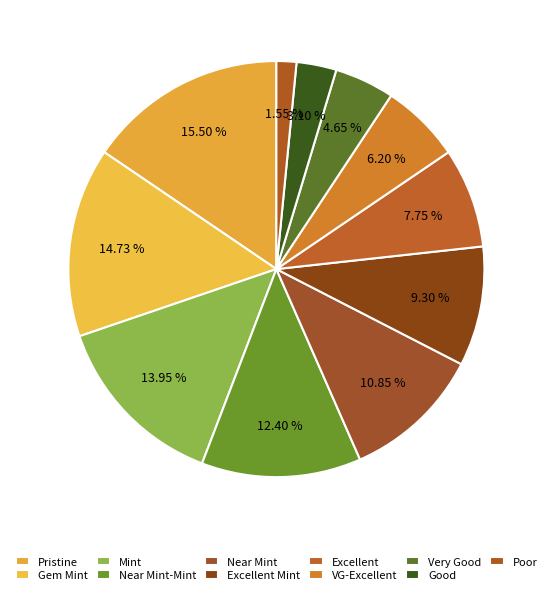

Is there a majority slice in this chart?

No